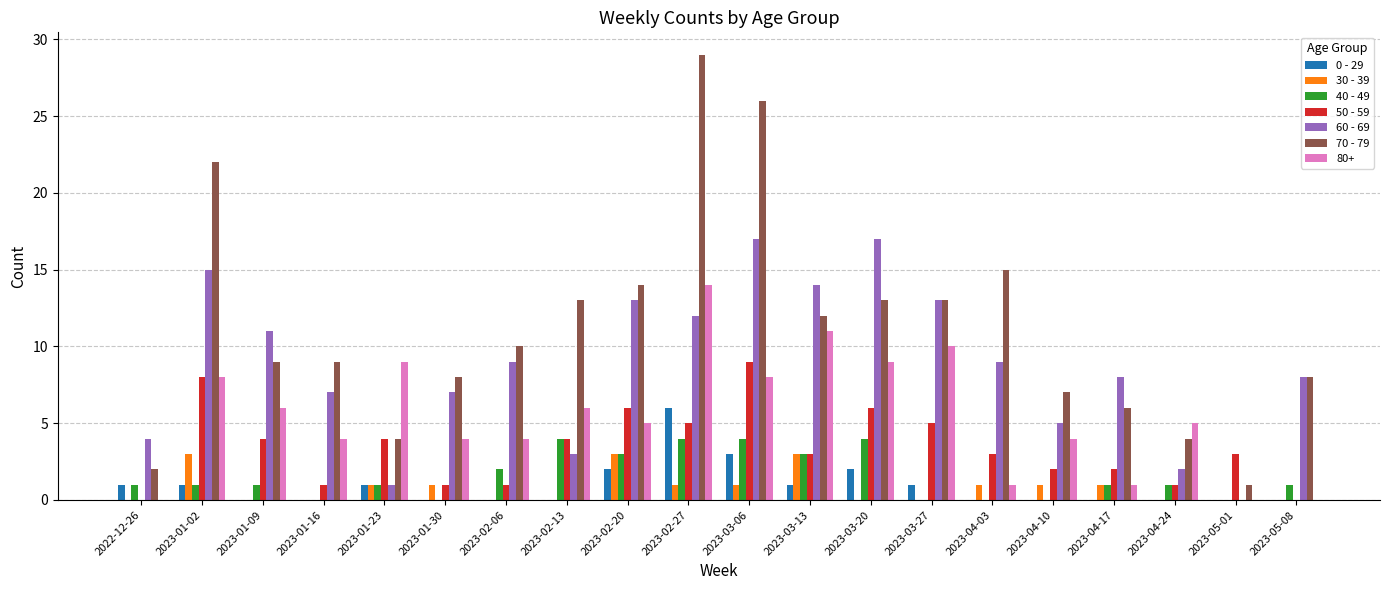

What is the greatest value displayed?

29